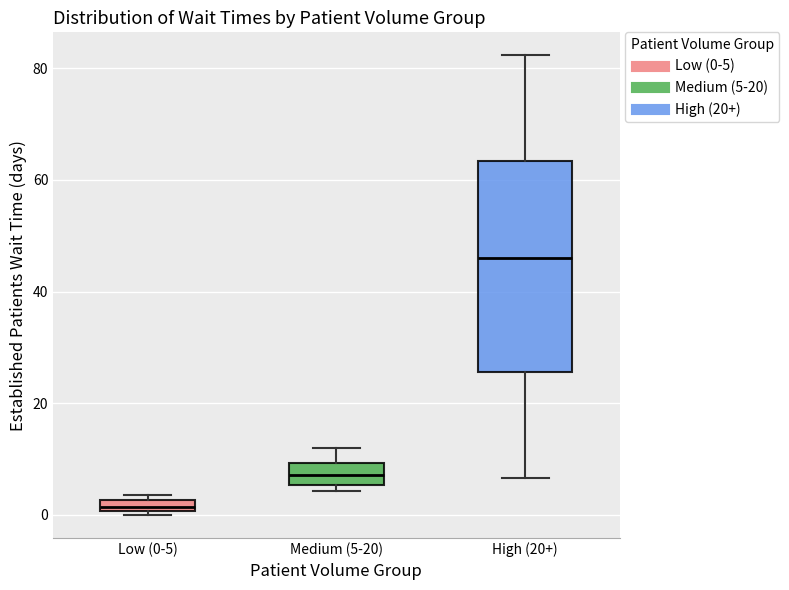

Where is the lower edge of the box for High (20+) on the y-axis? The values are not printed on the chart, so give them approximately, as read against the axis.

26